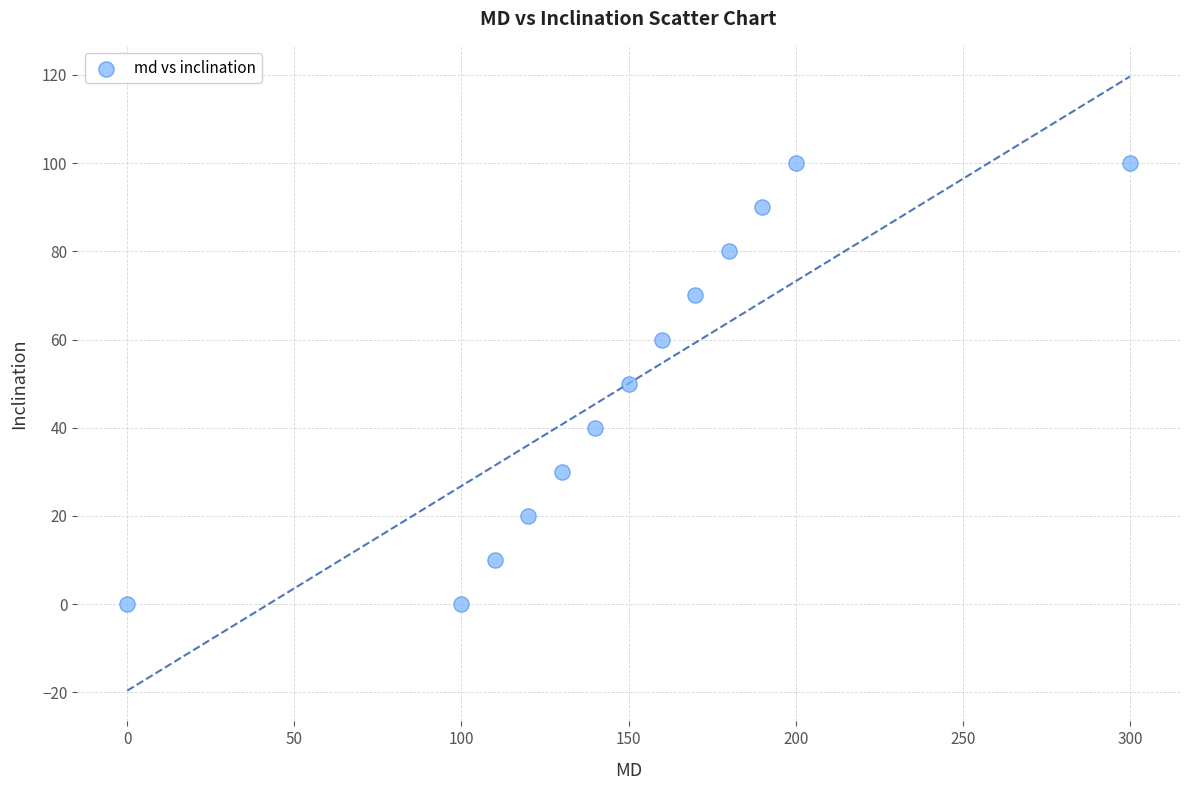

What is the range of X values (max minus min)?

300